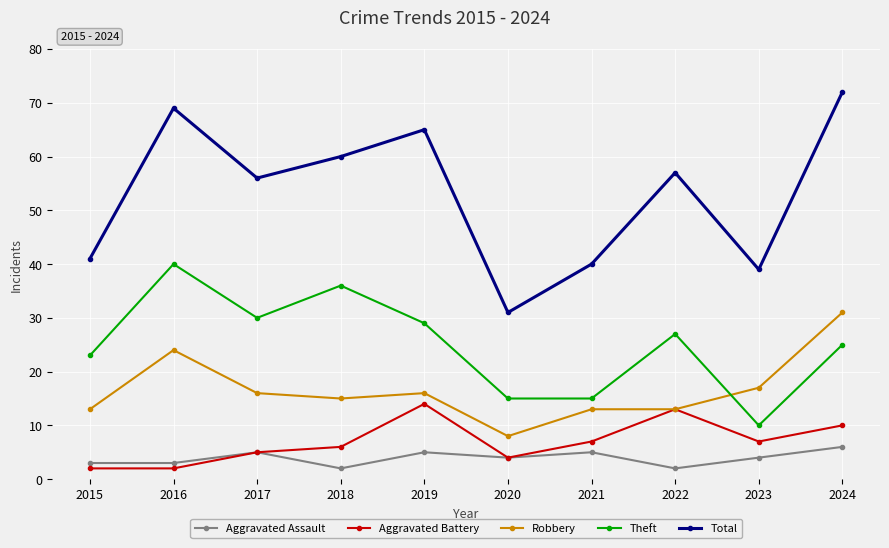

How many values in the Total series are below 57?

5